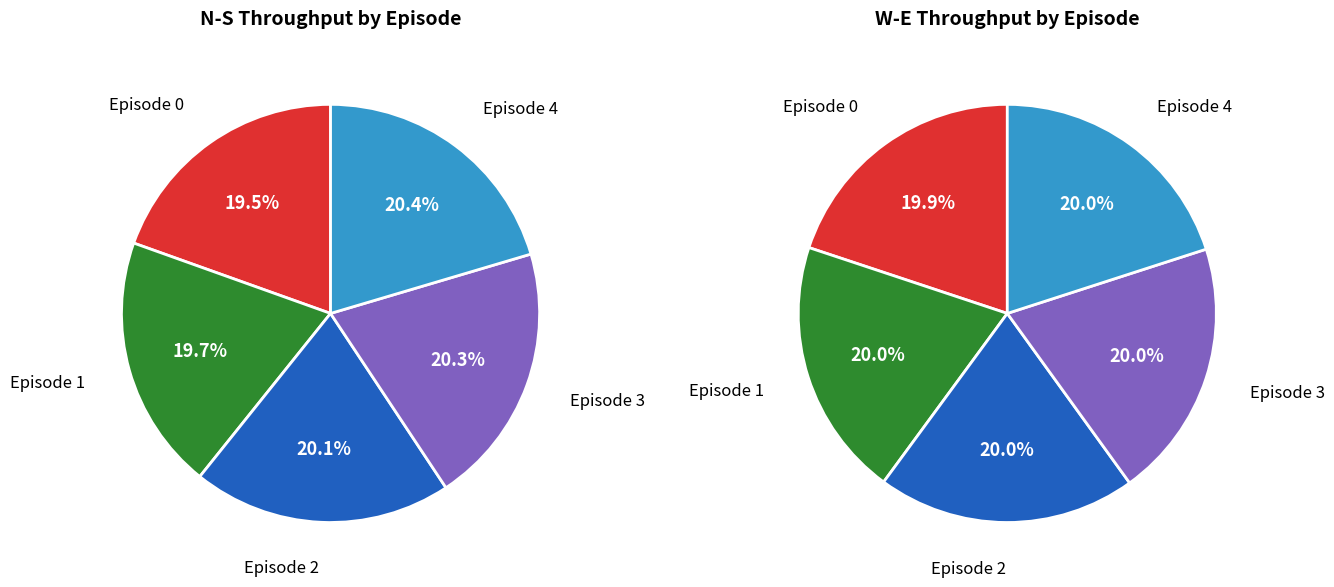

Count the number of slices in the pie.

5